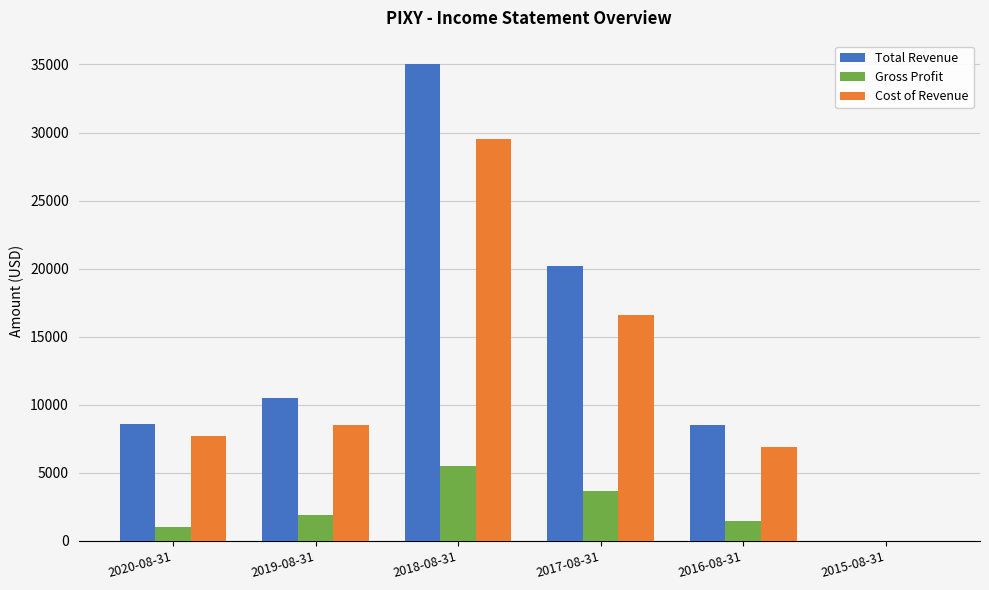

At which category is the sum across all series the highest?

2018-08-31